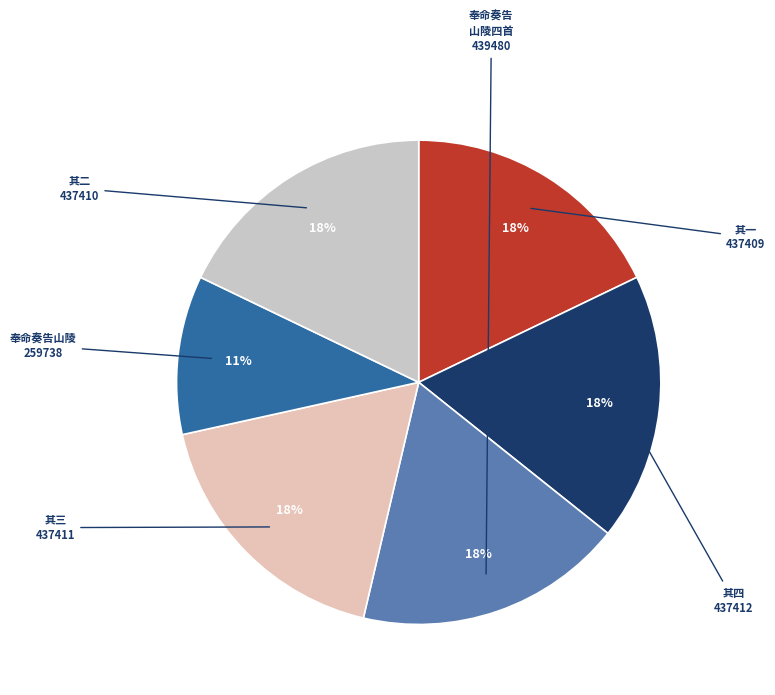

How many segments does this pie chart have?

6